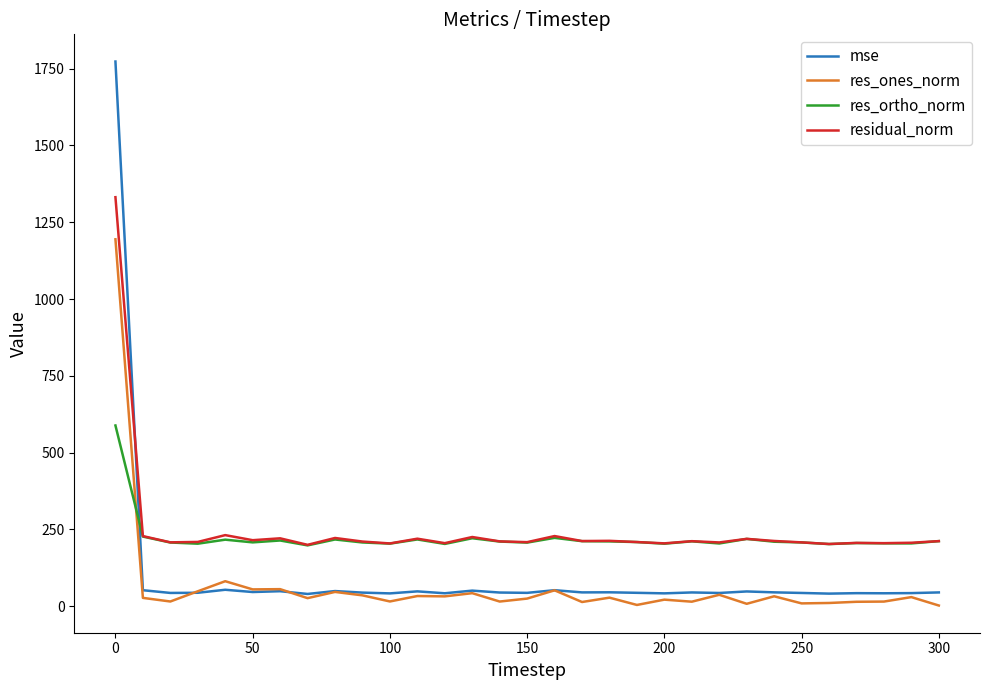

In residual_norm, how many points are lower than both neighbors (excluding endpoints)?

11